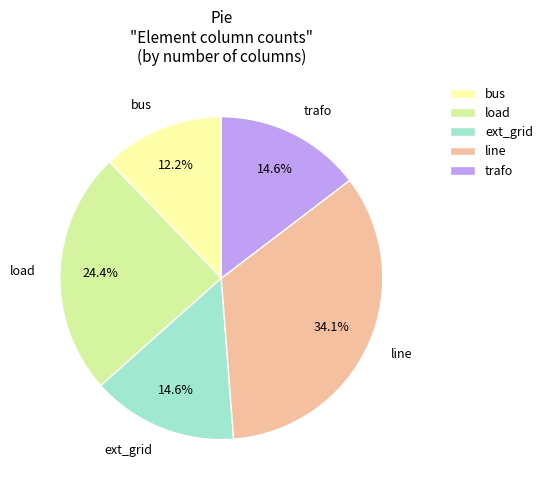

Which has a higher value, load or trafo?

load